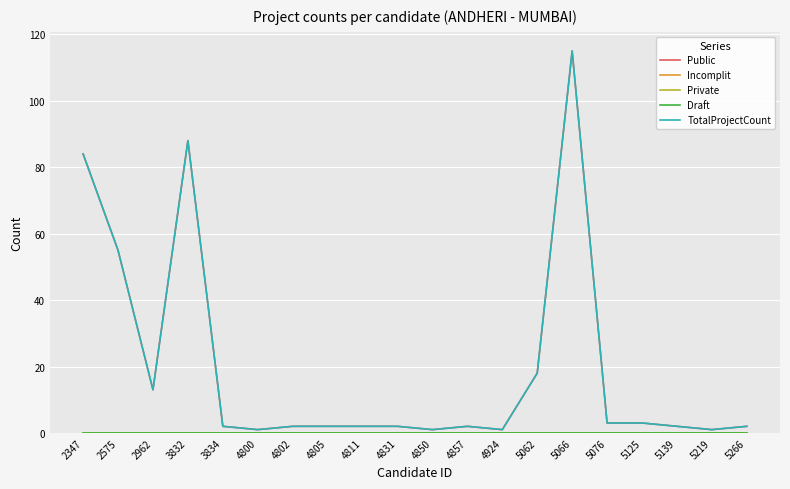

How many interior local valleys does the TotalProjectCount series have?

5